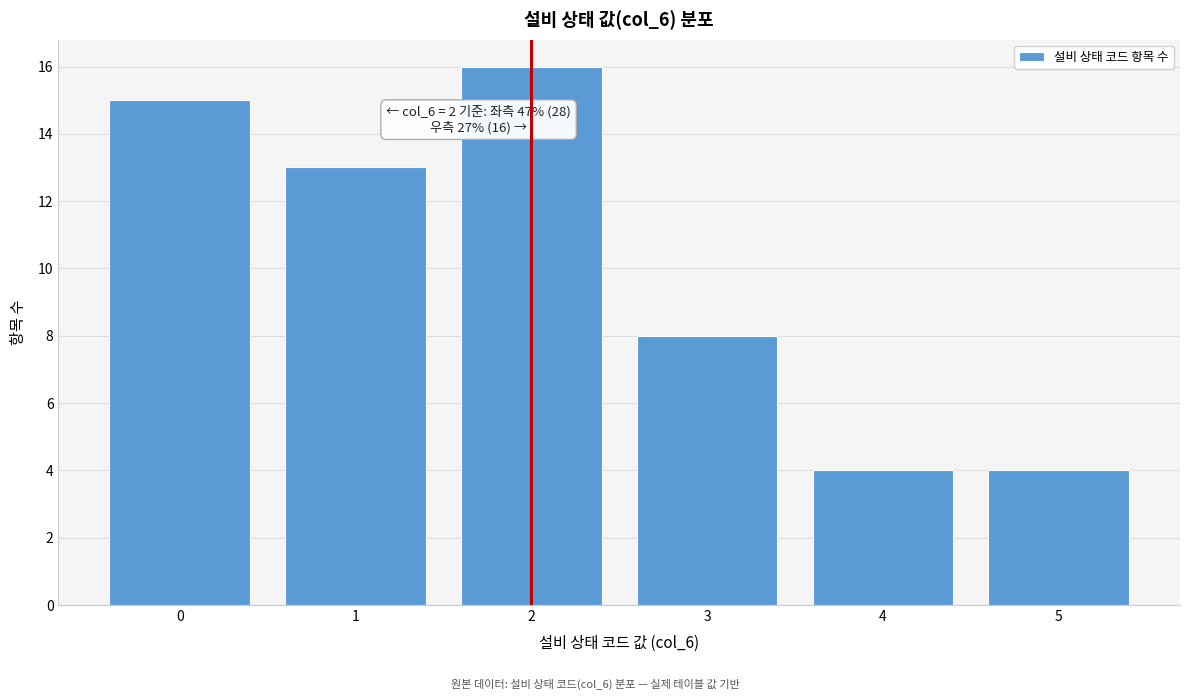

Over which range of the x-axis is the bar tallest?

1.5 to 2.5